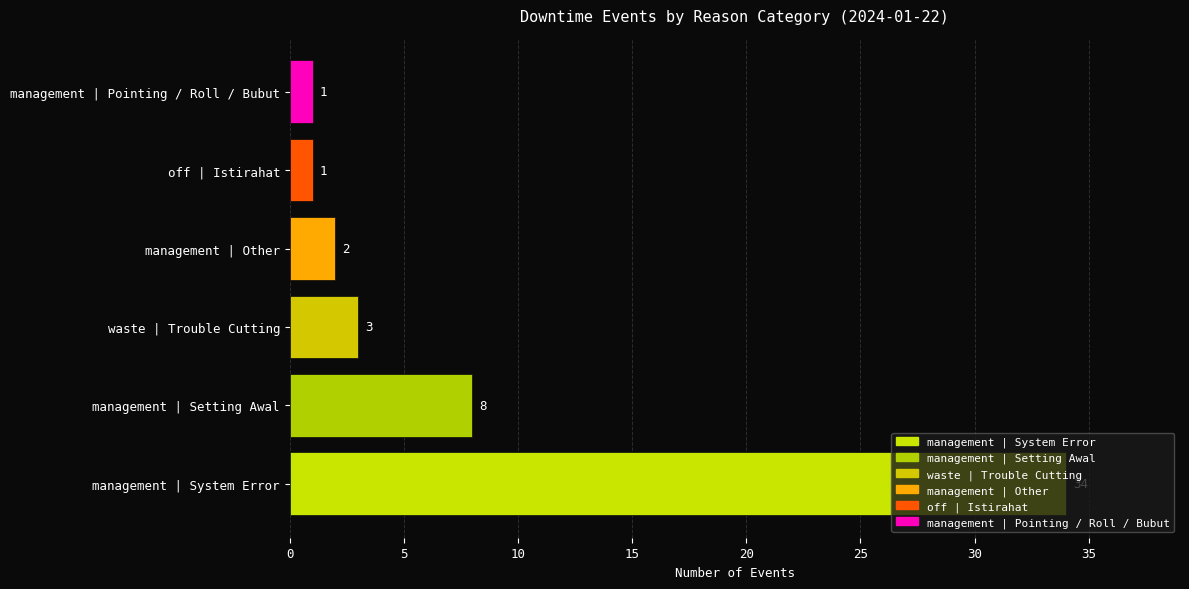

How many series are shown in this chart?

1